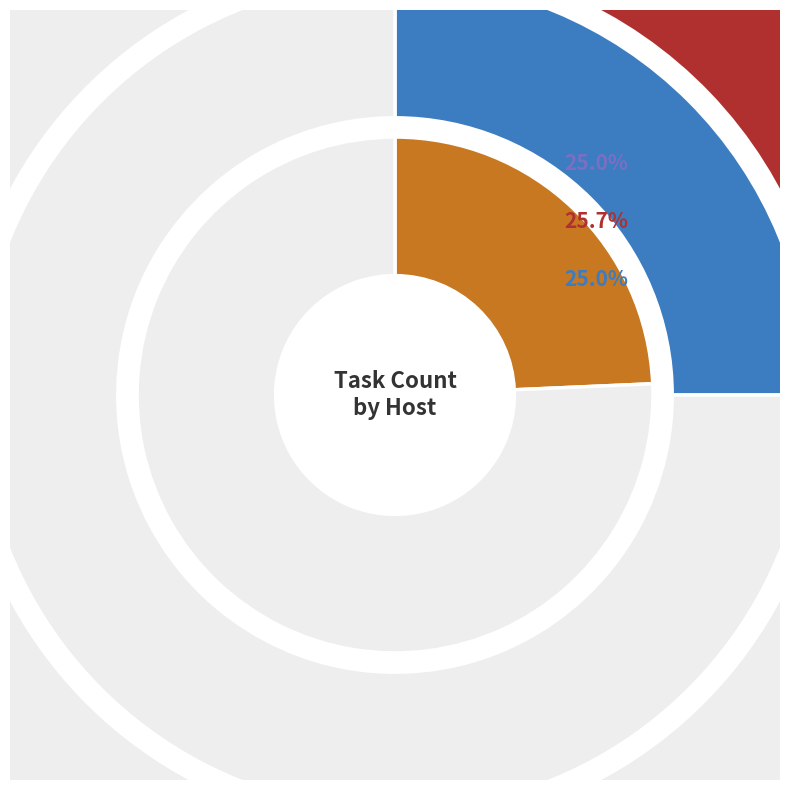

Approximately how many times larger is the value at cpu05 compared to cpu14?

1.0